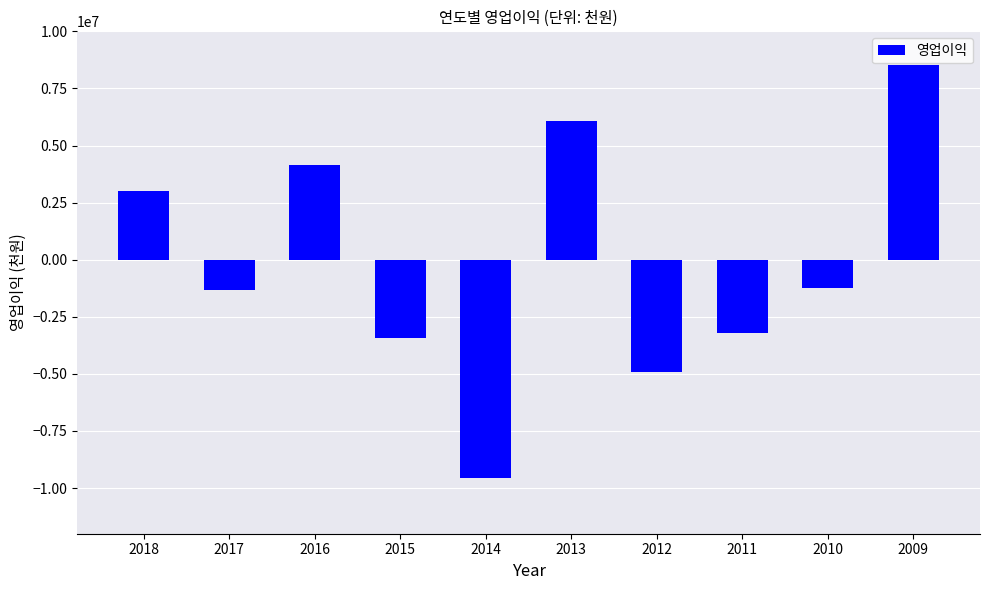

What is the sum of the values at 2013 and 2010?

4836270